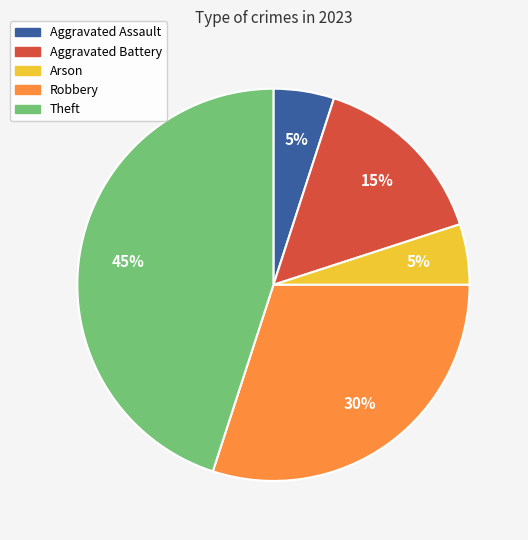

Is there a majority slice in this chart?

No